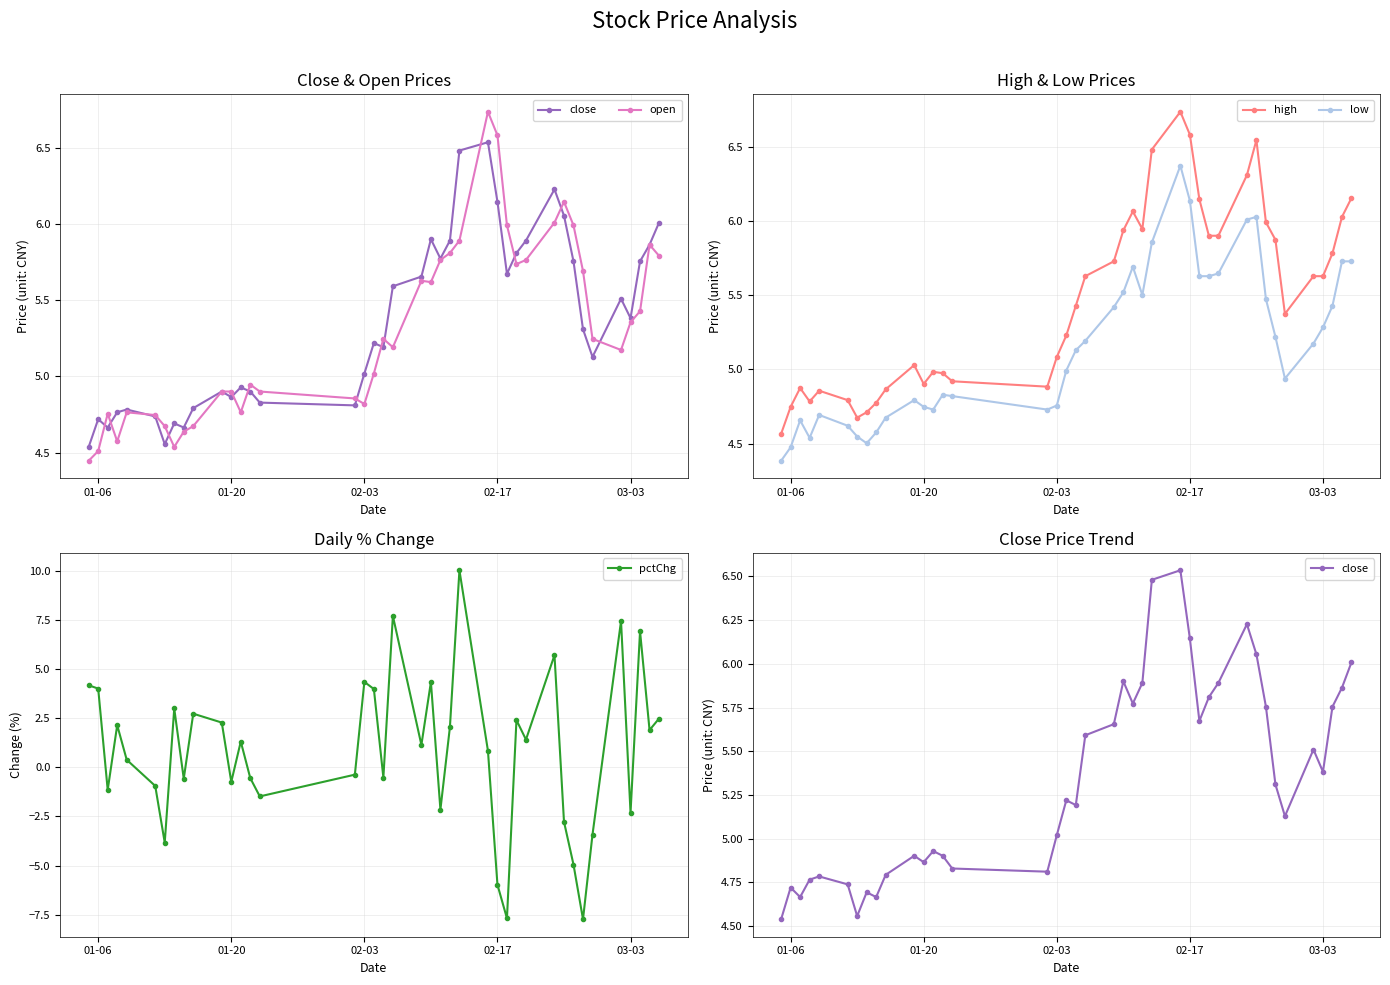

What is the lowest value of the close series?

4.5